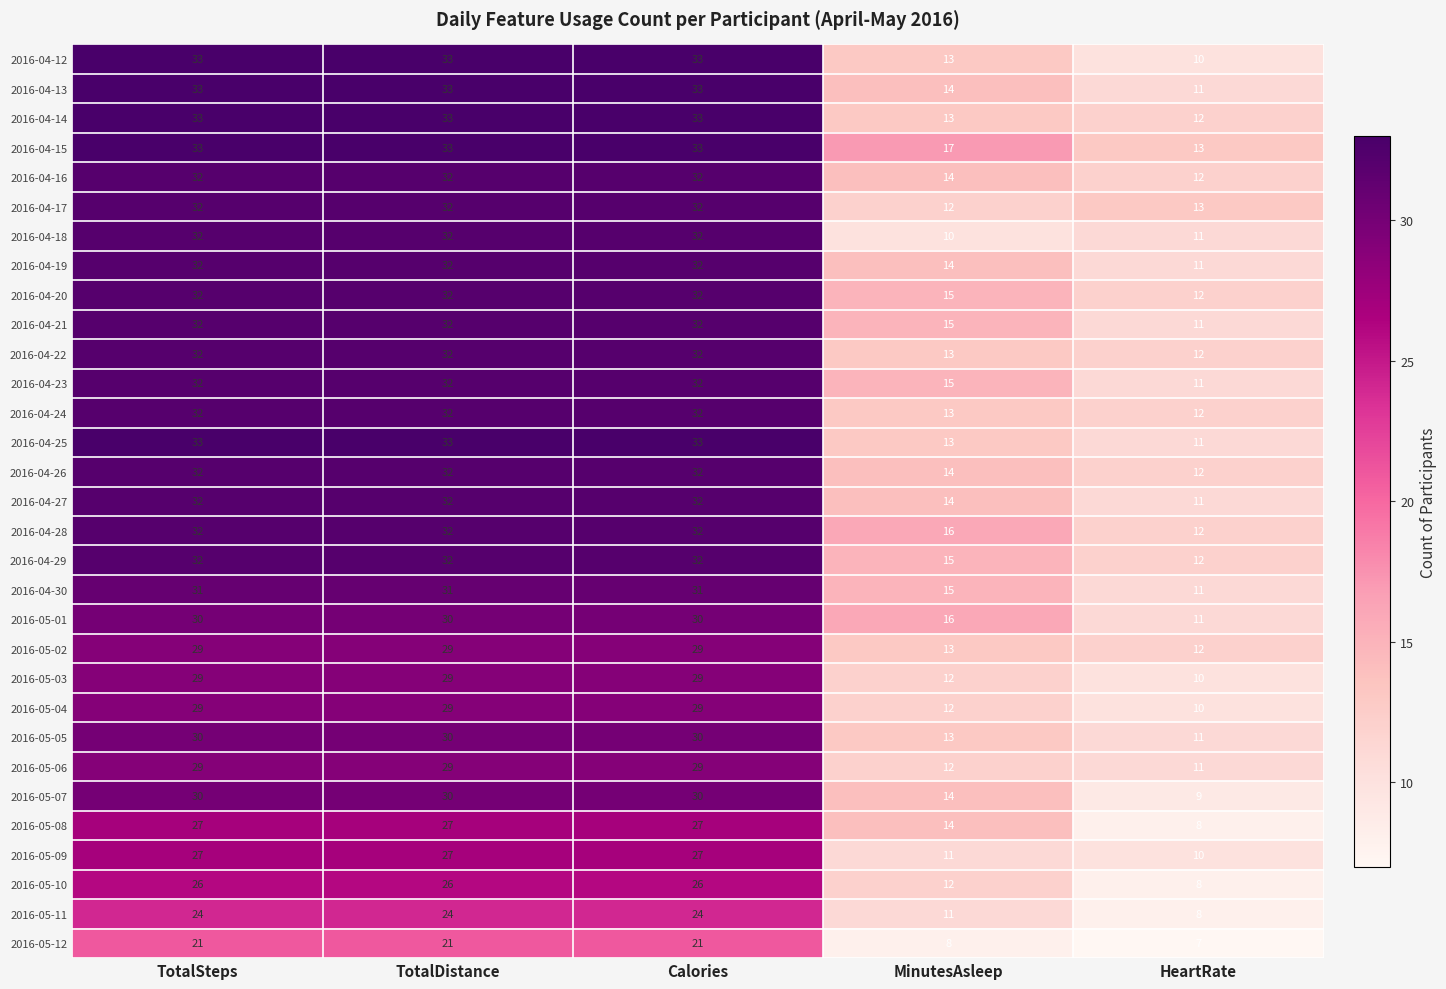

Is it true that 2016-05-04 equals 10 at HeartRate?

True